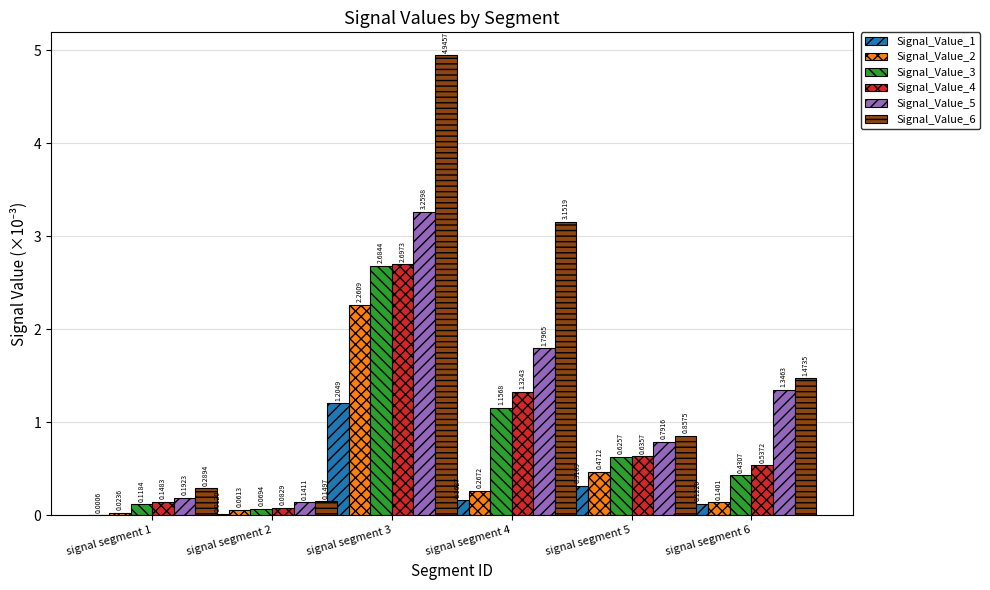

Are the bars grouped side by side (vs. stacked)?

Yes